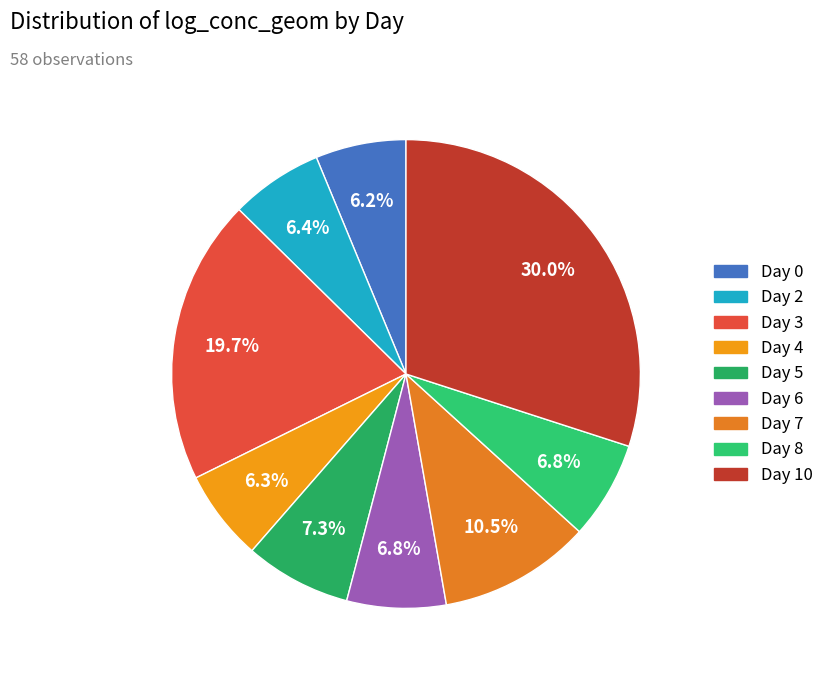

Count the number of slices in the pie.

9